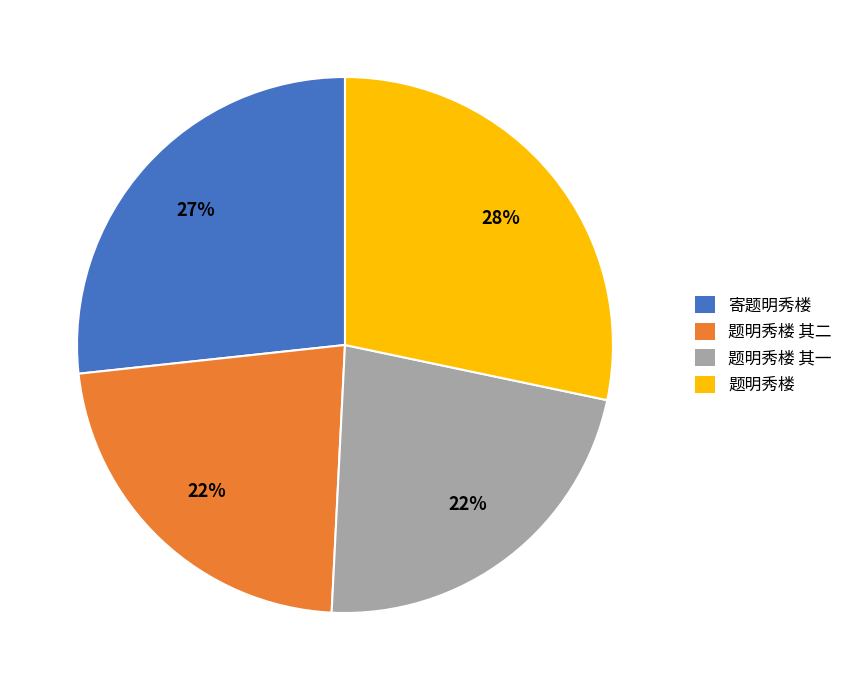

To the nearest percent, what percentage of the pie is 寄题明秀楼?

27%